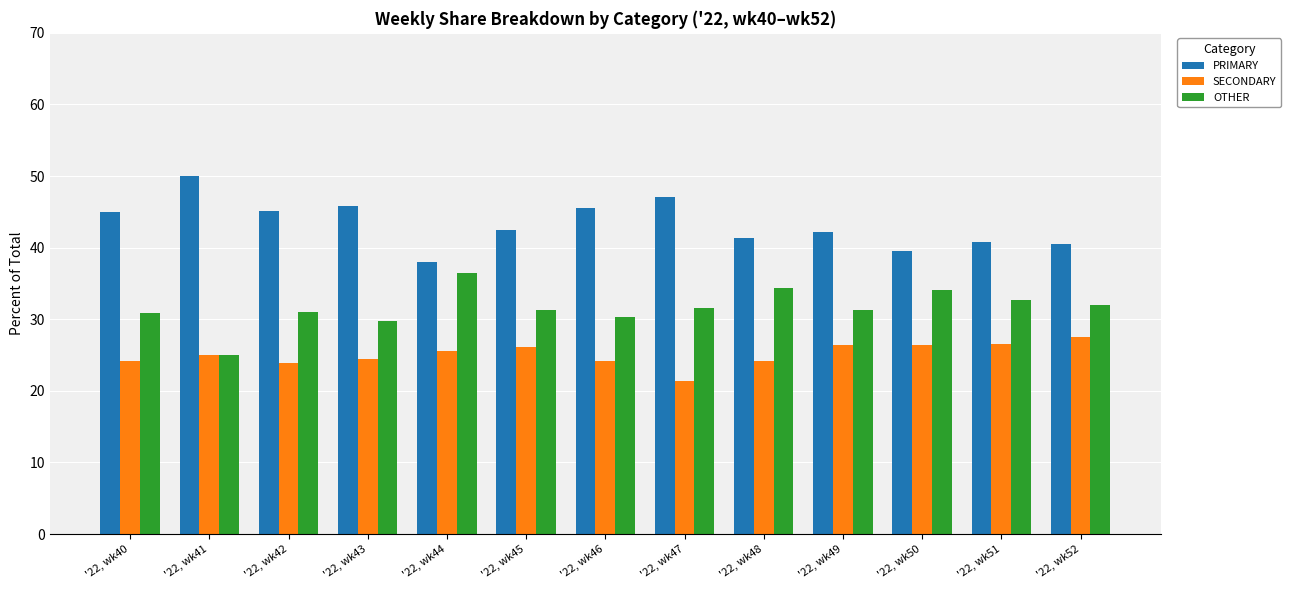

What is the sum of all PRIMARY values?

563.6